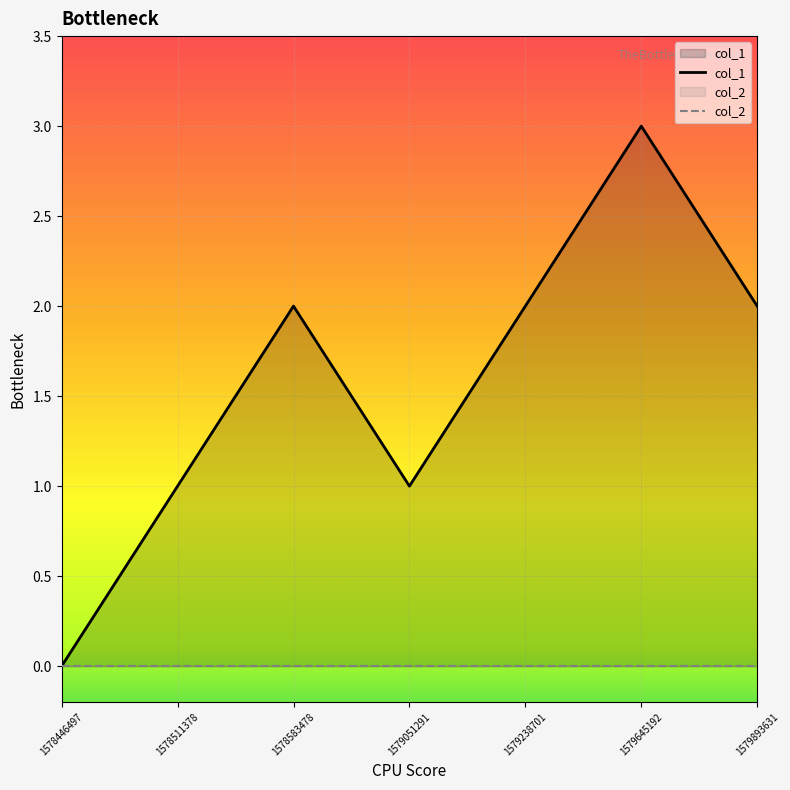

Rank the categories by value from highest to lowest.

1579645192, 1578583478, 1579238701, 1579893631, 1578511378, 1579051291, 1578446497